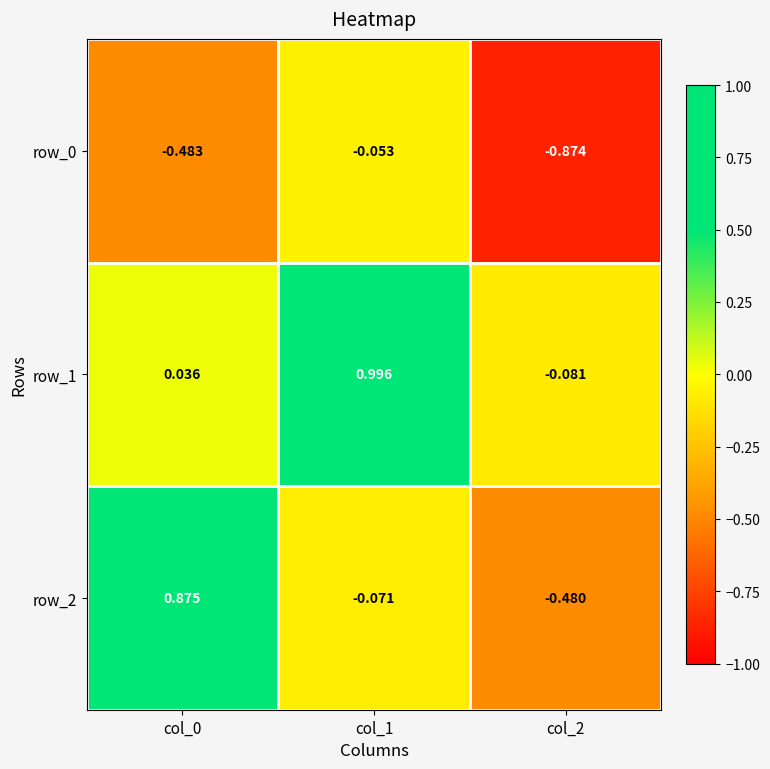

Between col_1 and col_2, which series saw the biggest shift?

row_1